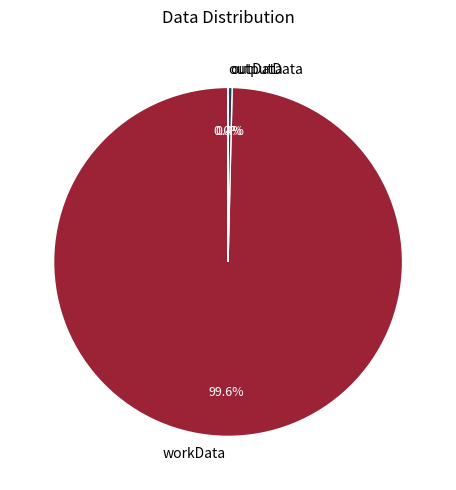

What portion of the pie excludes workData?

0.4%